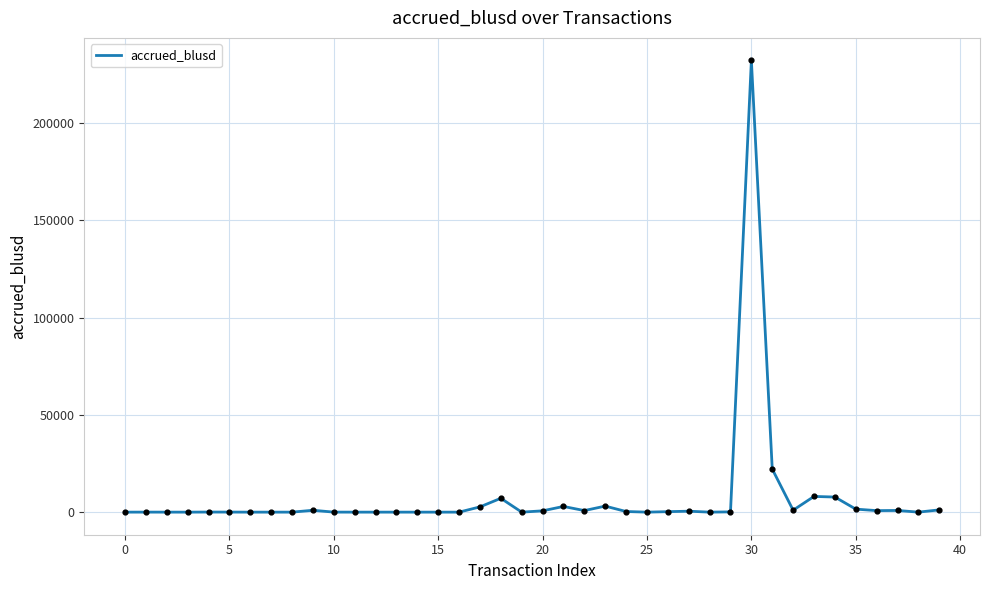

What is the difference between the maximum and minimum values?

232257.5